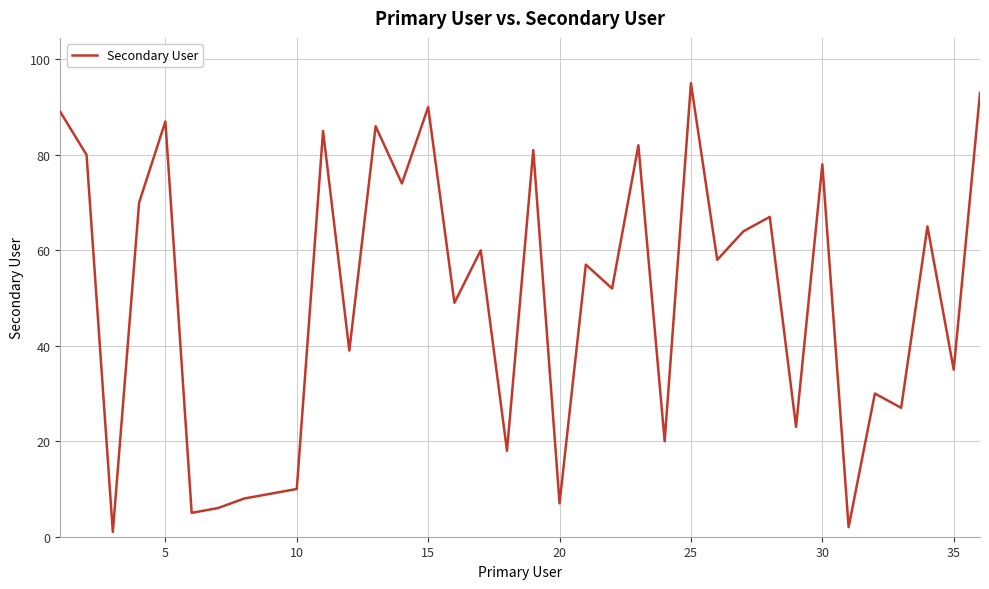

How many lines are shown in the chart?

1